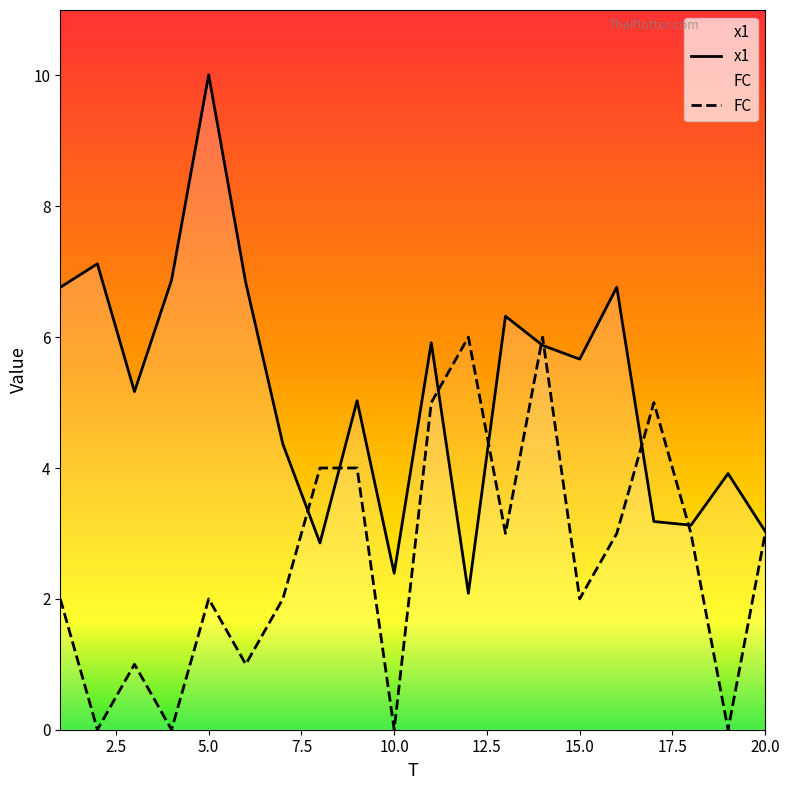

What is the value of the x1 point at the 6th from the left?

6.8